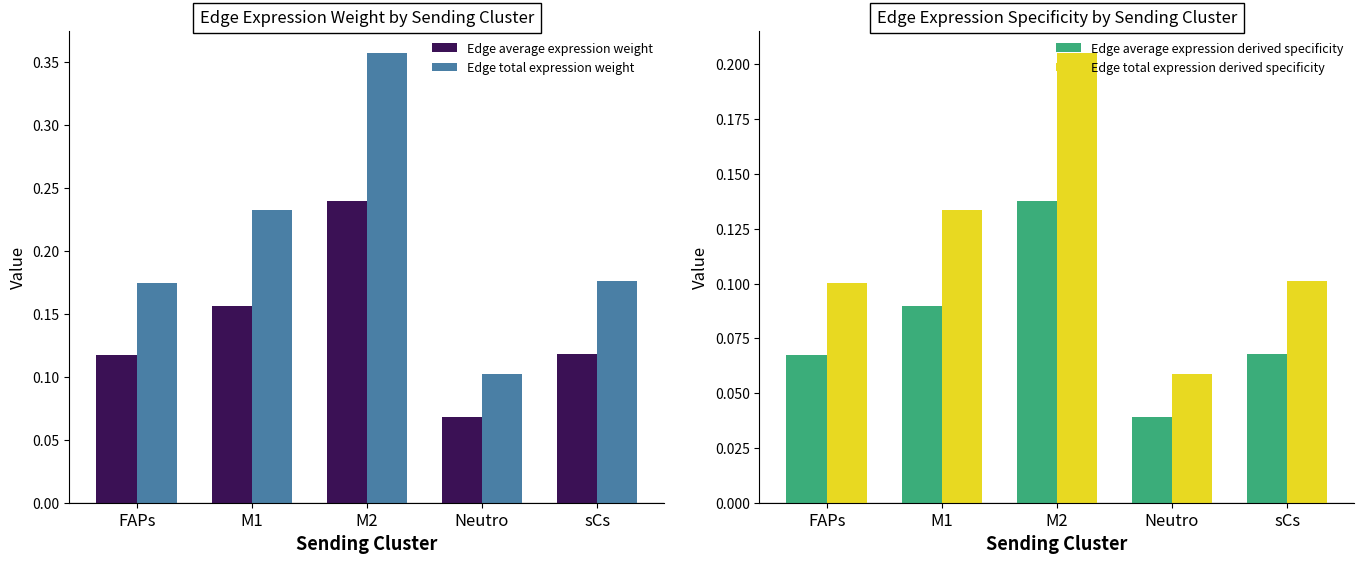

What is the sum of all Edge total expression derived specificity values?

0.6